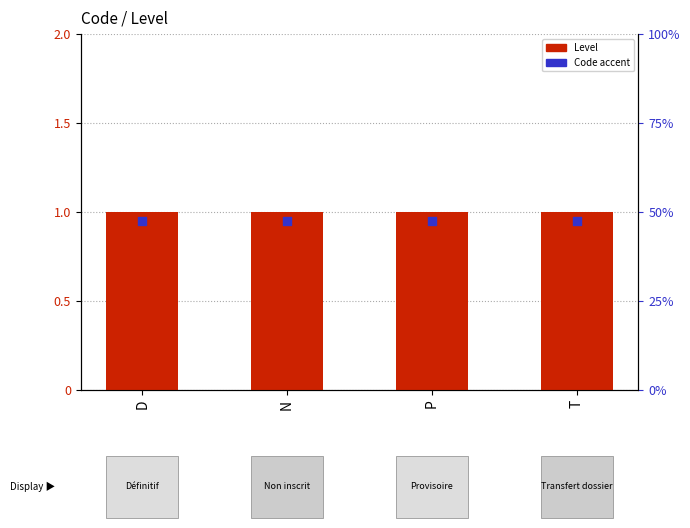

Which series has the largest total across all categories?

Level